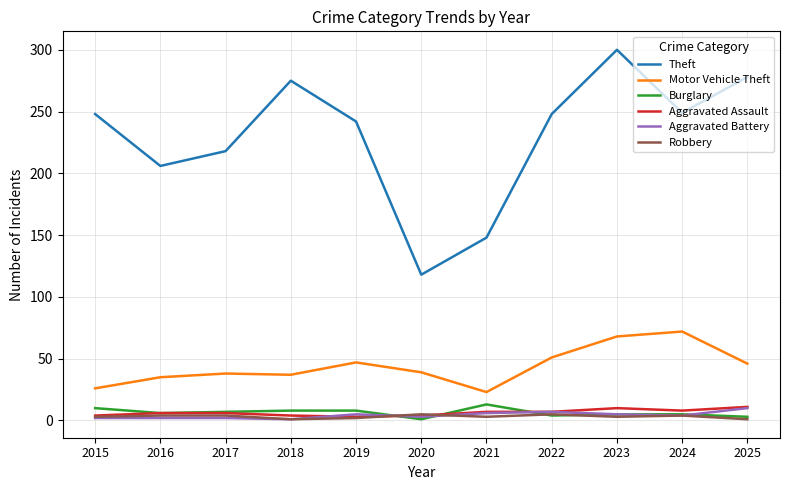

Which series changed the most between 2020 and 2025?

Theft